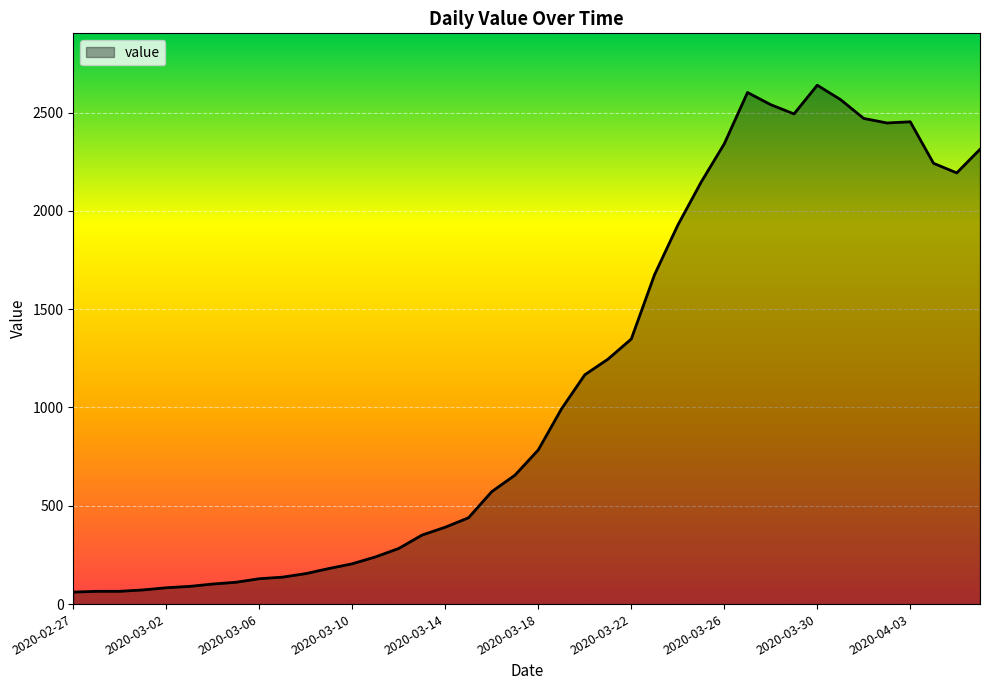

What is the difference between the maximum and minimum values?

2578